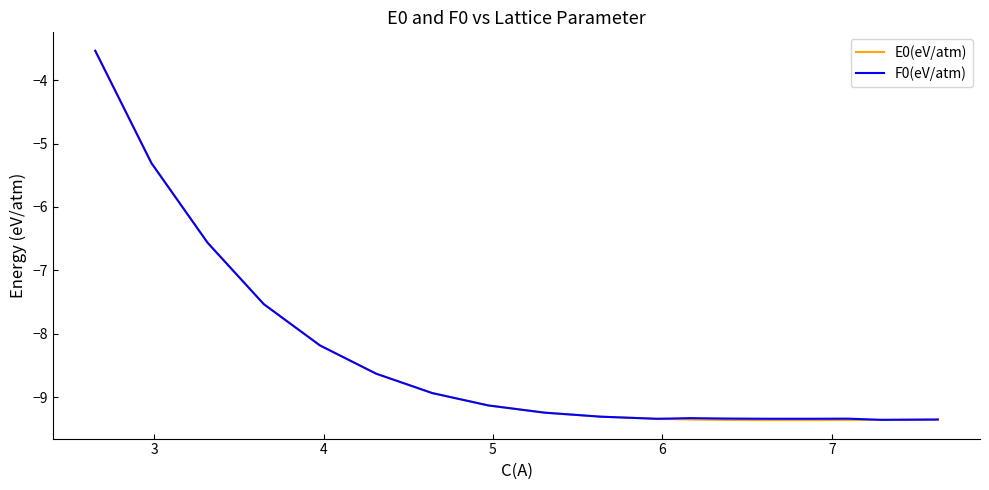

How many lines are shown in the chart?

2